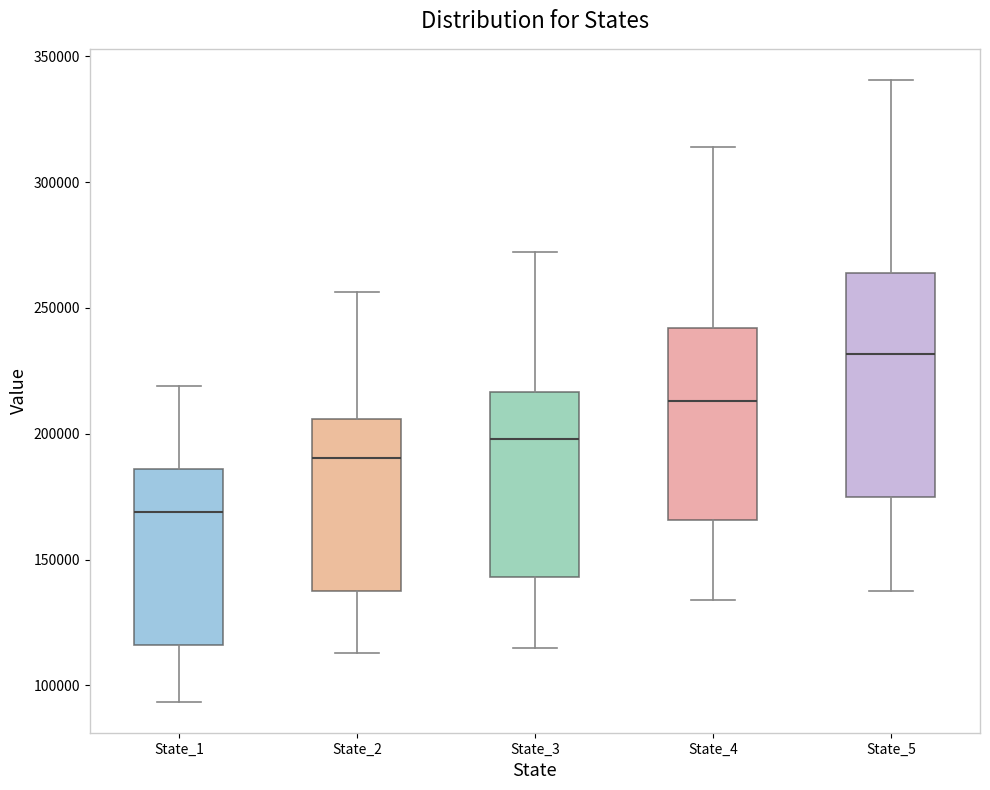

Which box is the tallest, from its lower edge to its upper edge?

State_5